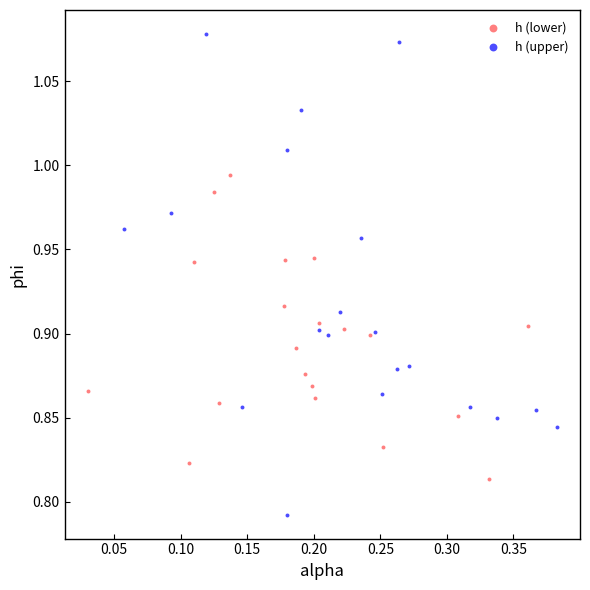

Which series contains the lowest Y value?

h (upper)